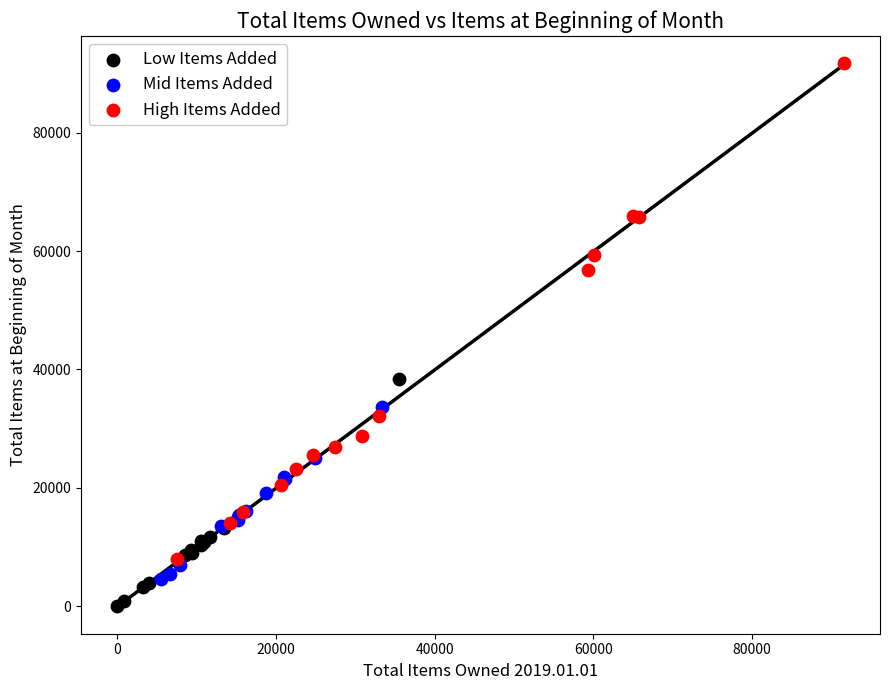

Which series reaches the maximum Y coordinate?

High Items Added